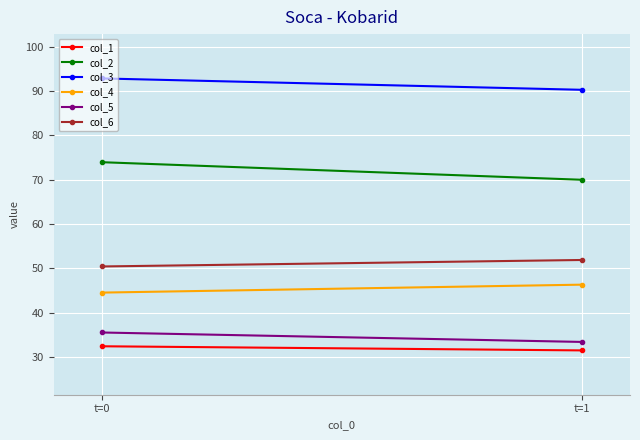

Rank the series by their maximum value, from lowest to highest.

col_1, col_5, col_4, col_6, col_2, col_3